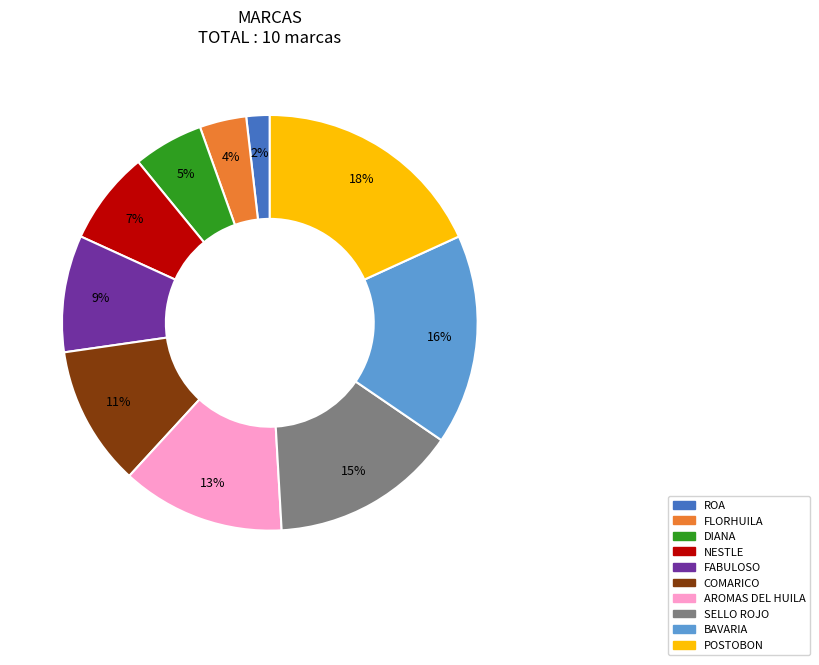

Does any single category account for the majority?

No